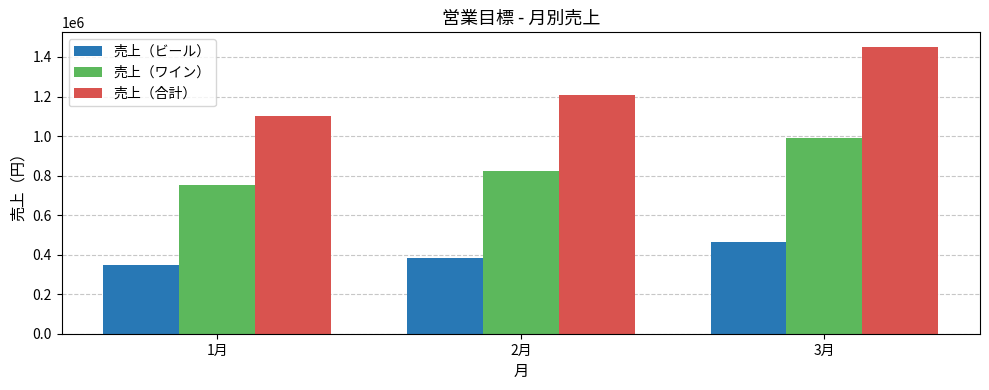

Reading right to left, list all the values displayed in this chart.

売上（ビール）: 3月=462000	2月=385000	1月=350000
売上（ワイン）: 3月=990000	2月=825000	1月=750000
売上（合計）: 3月=1452000	2月=1210000	1月=1100000